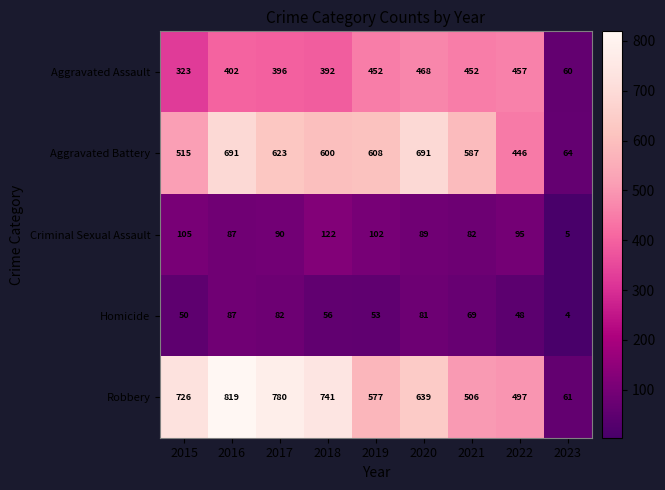

At which label does Aggravated Battery first exceed 600?

2016